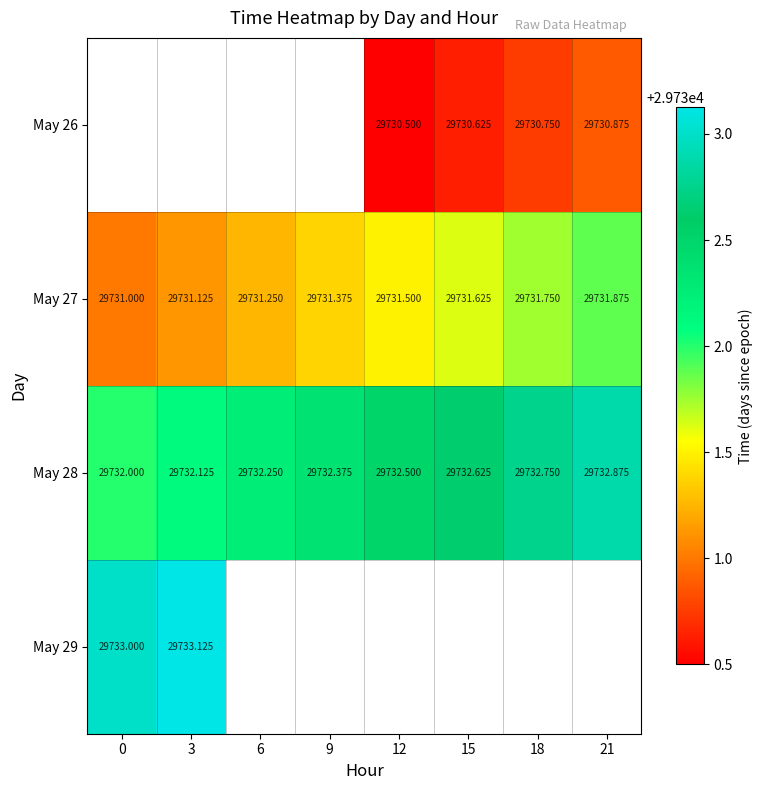

What is the sum of all May 27 values?

237851.5